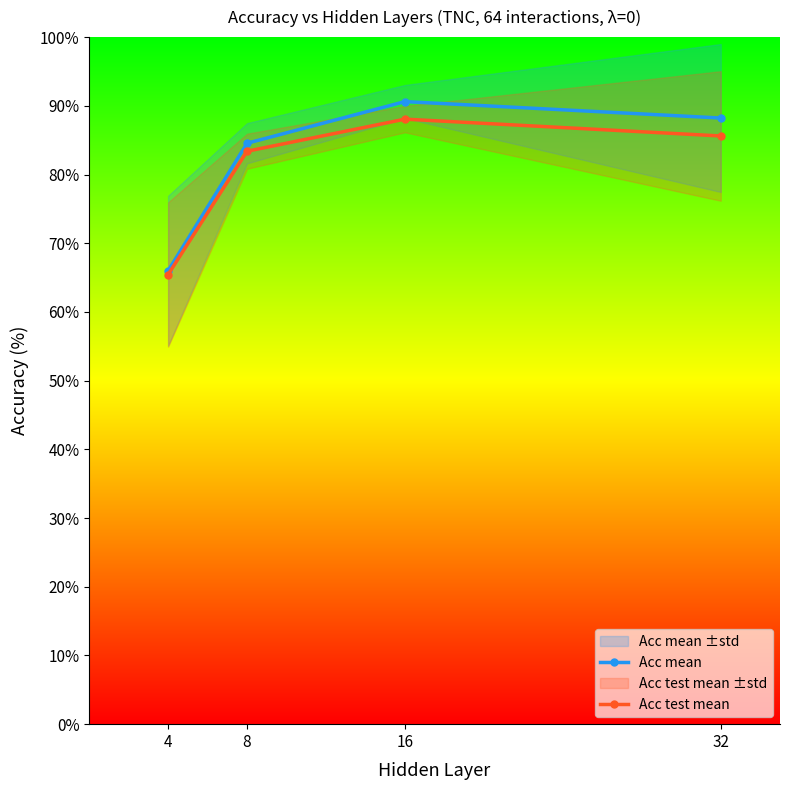

True or false: Acc mean and Acc test mean cross at least once.

False